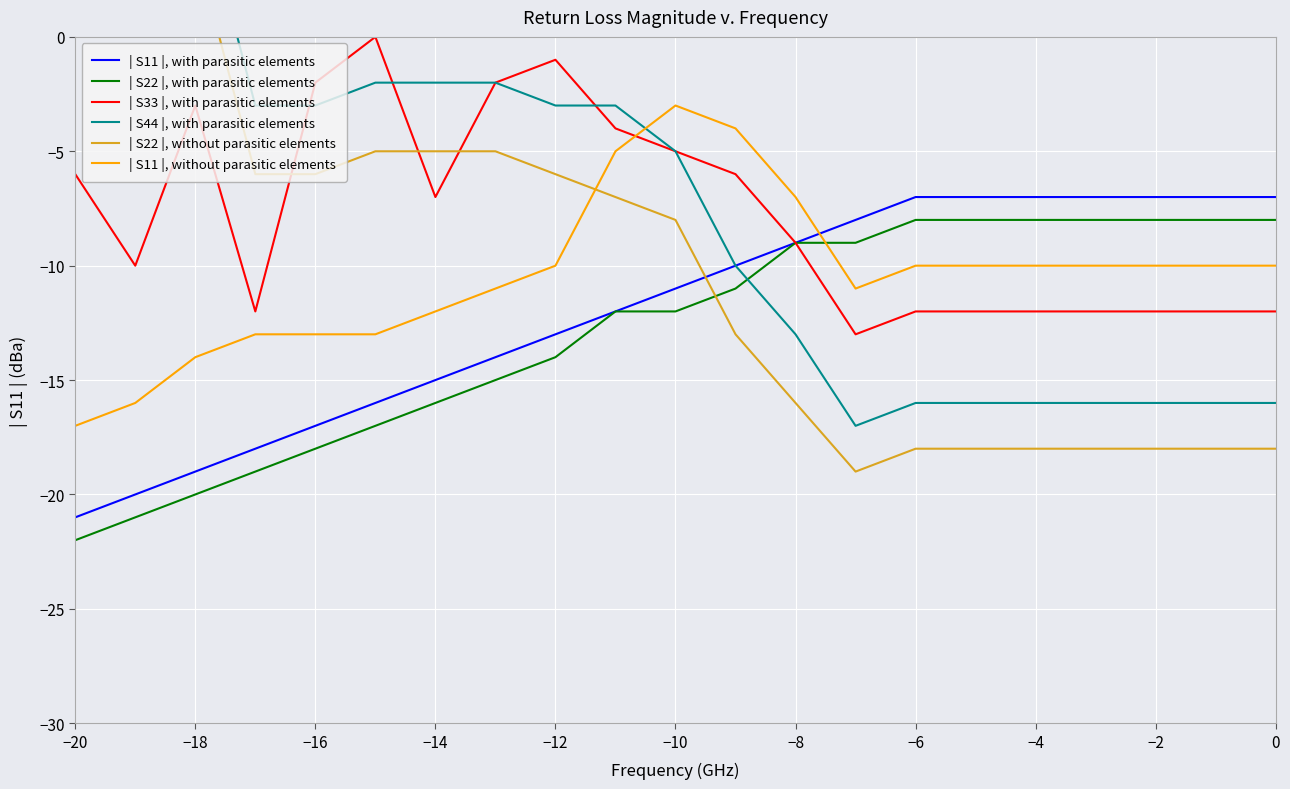

Count the number of data series in this chart.

6